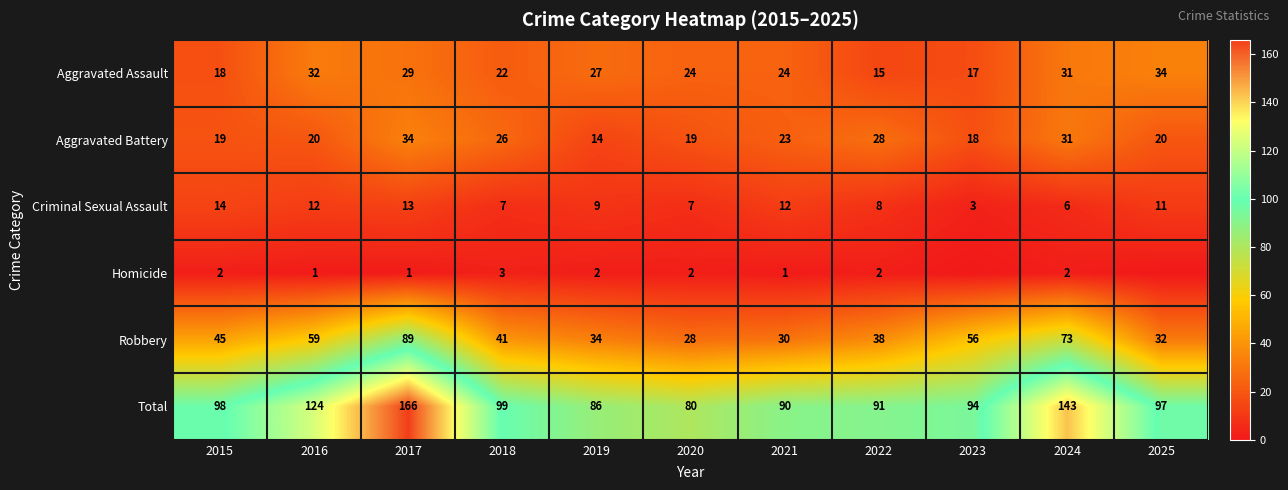

At how many categories does at least one series exceed 52?

11